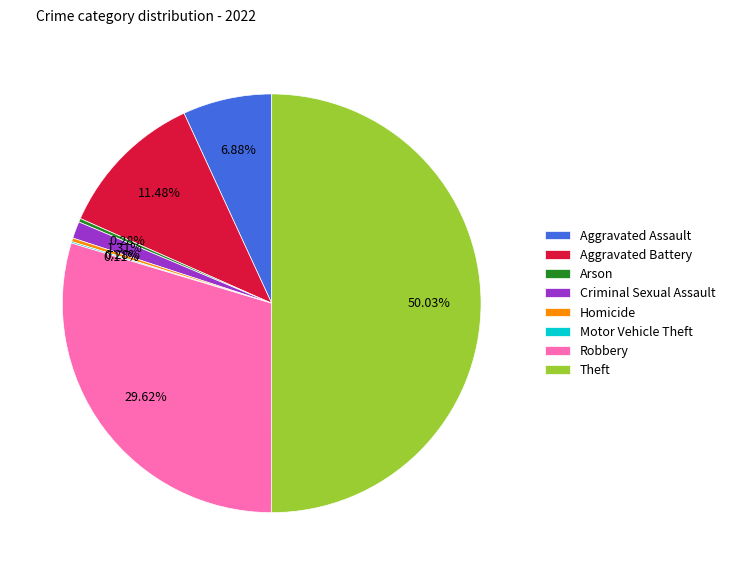

Does Aggravated Assault account for over 50% of the chart?

No